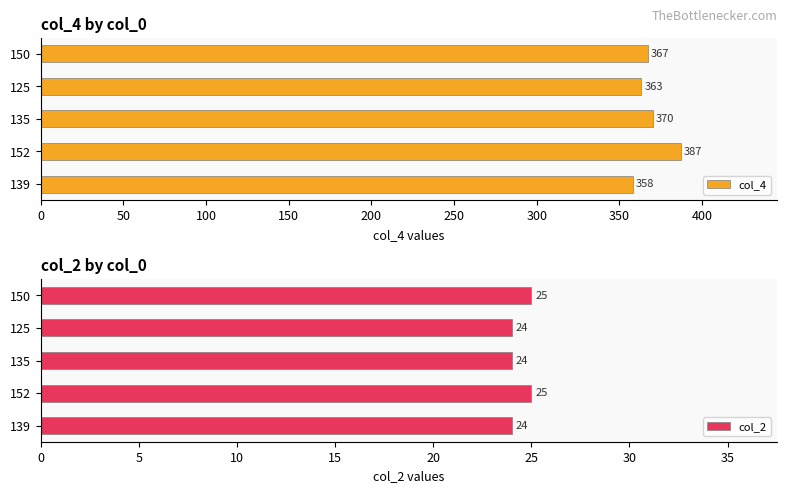

What is the lowest value of the col_4 series?

358